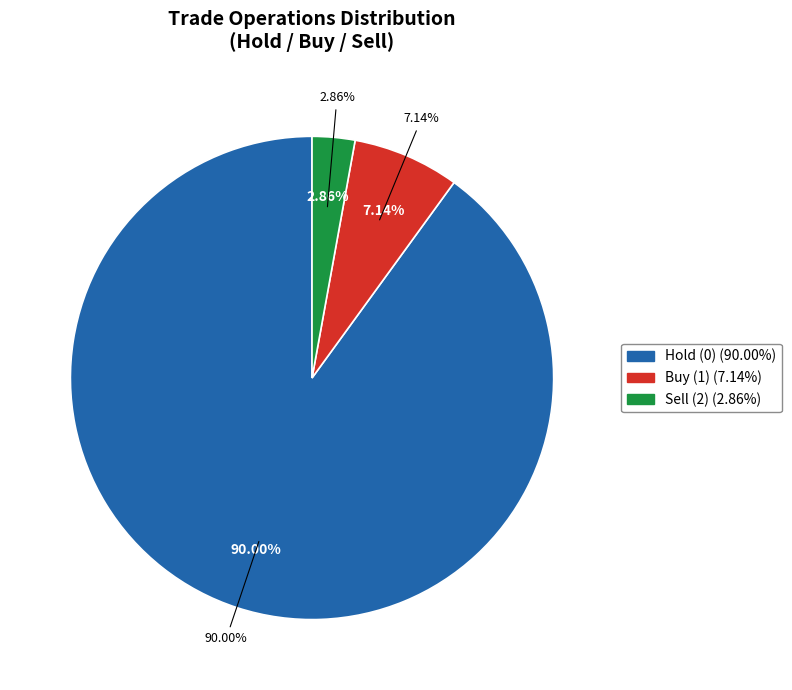

To the nearest percent, what is the average slice percentage?

33%